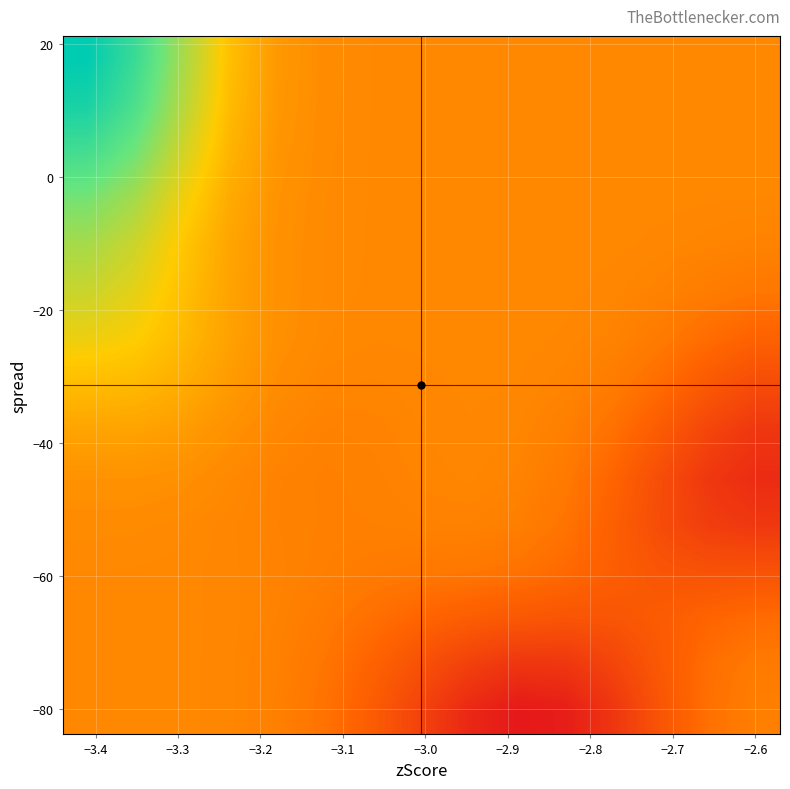

At how many categories does at least one series exceed 455?

4